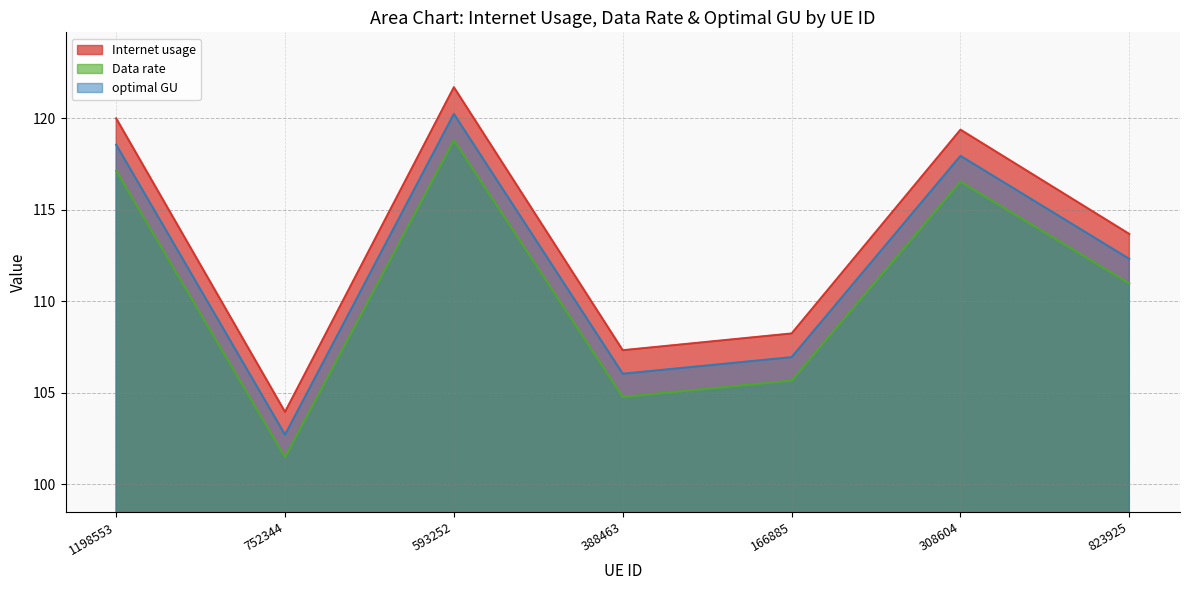

What are all the series names shown in the legend?

Internet usage, Data rate, optimal GU